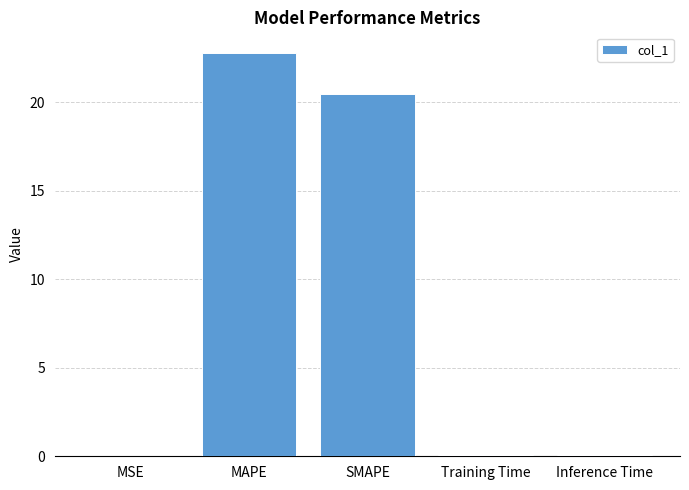

What is the greatest value displayed?

22.8